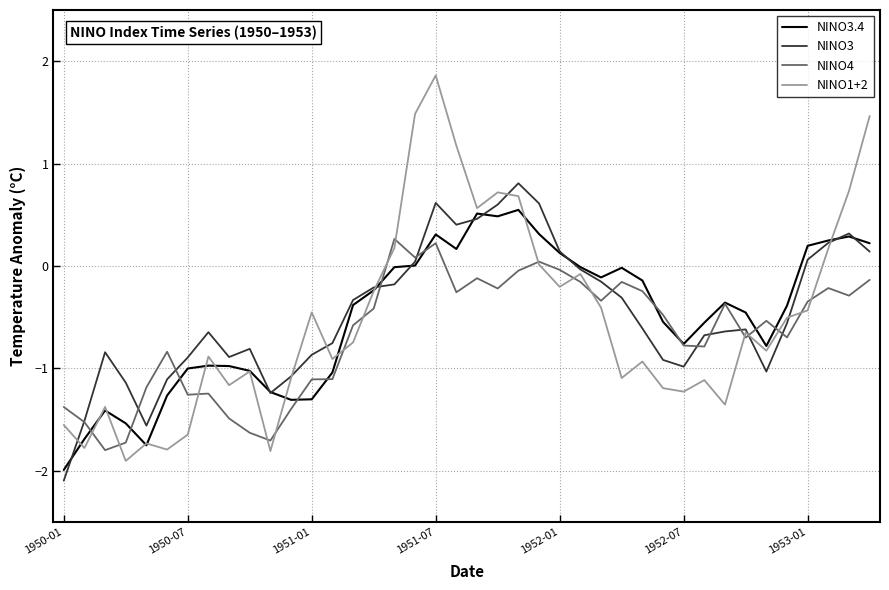

List the series in order of their peak value, highest first.

NINO1+2, NINO3, NINO3.4, NINO4